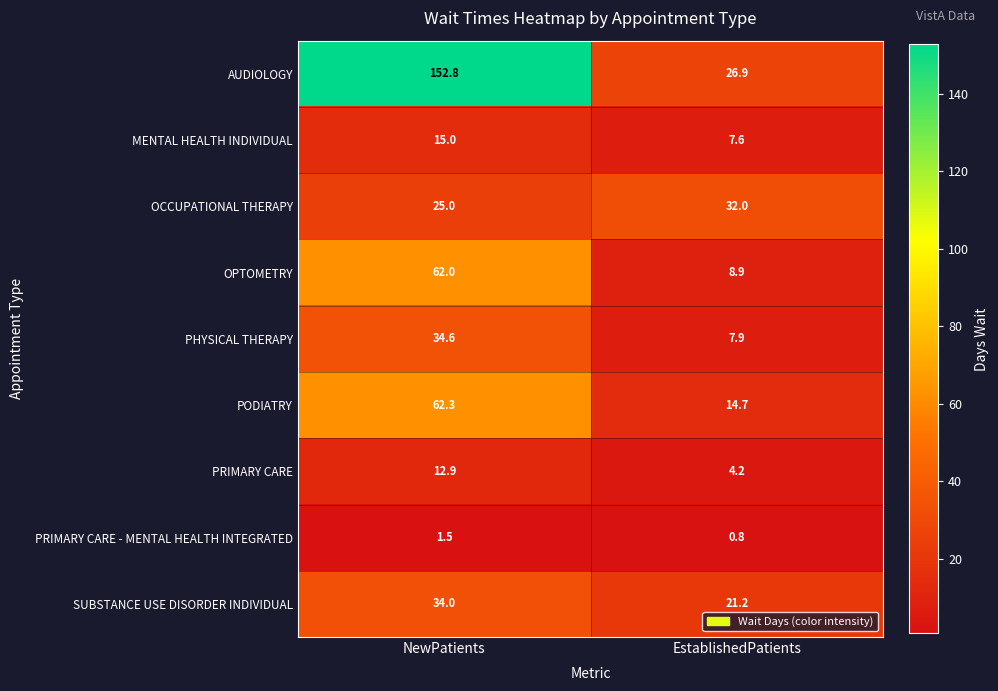

Which series has the widest spread of values?

AUDIOLOGY